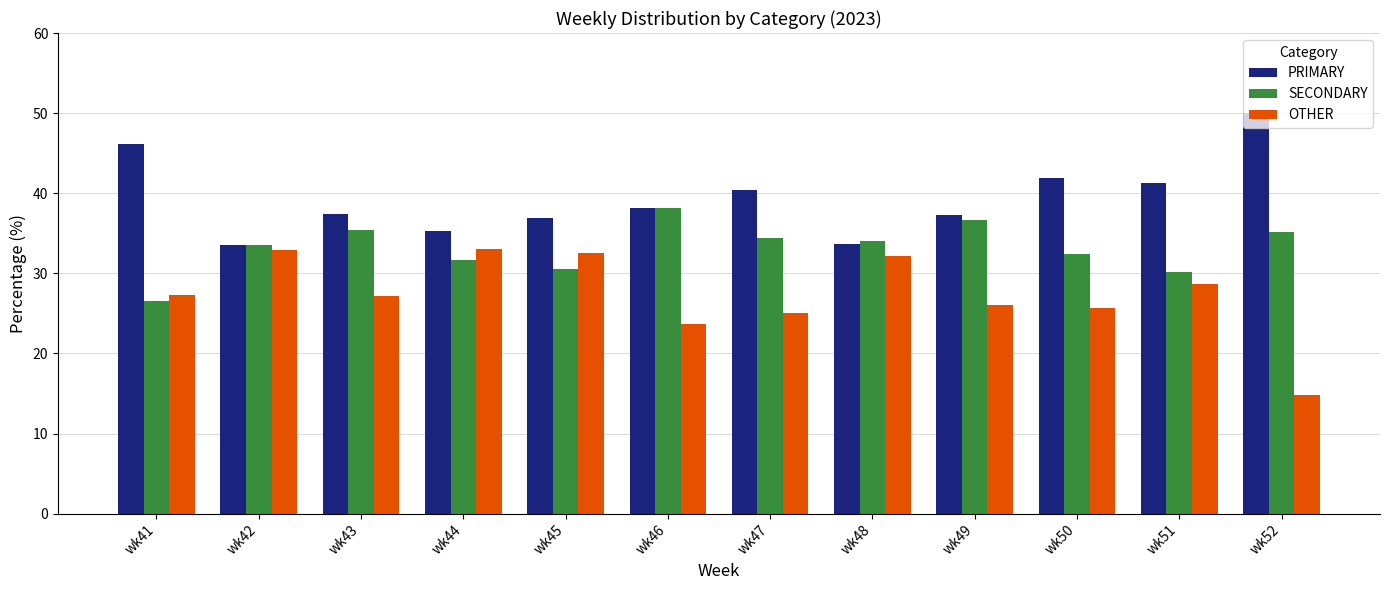

What is the average value of the SECONDARY series?

33.2